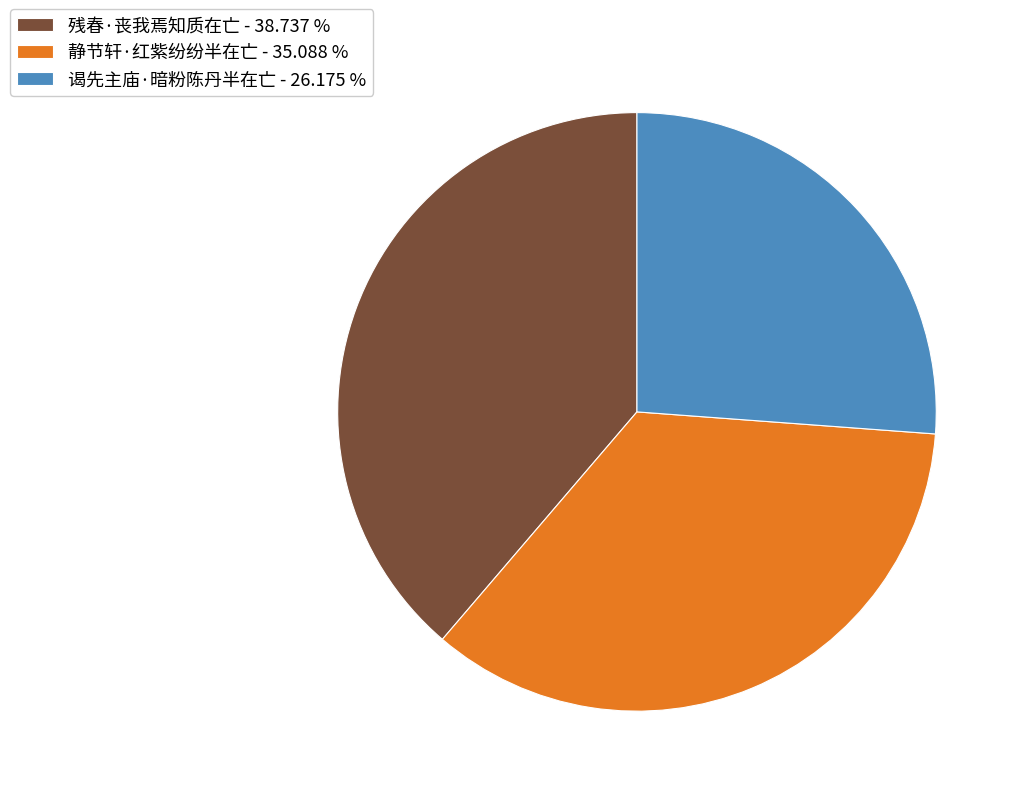

How many slices are in this pie chart?

3